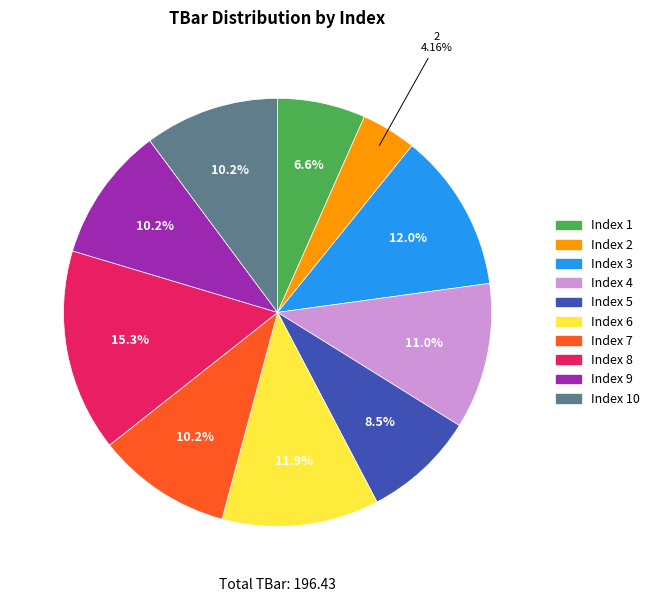

Is there any slice that represents more than half of the pie?

No